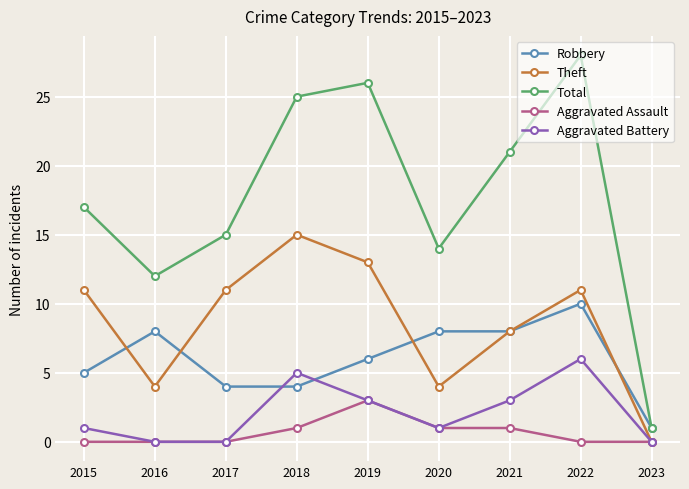

Count the number of categories in the chart.

9